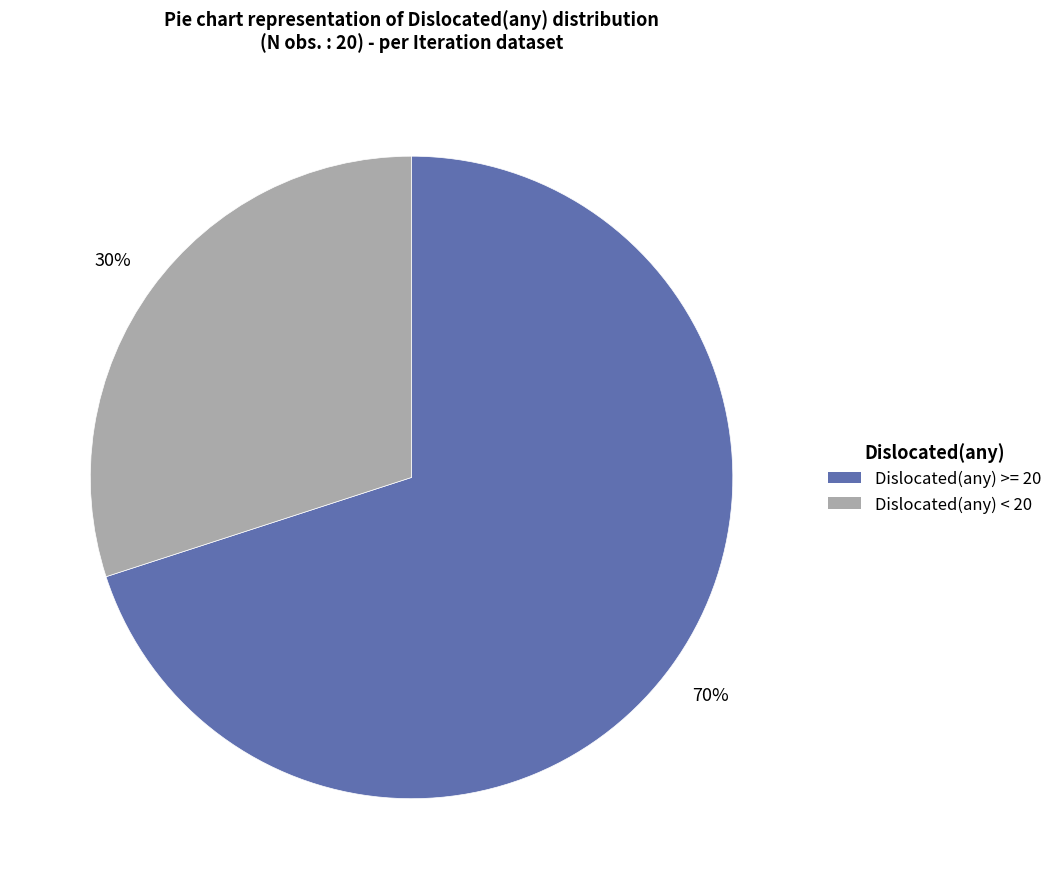

Does any single category account for the majority?

Yes